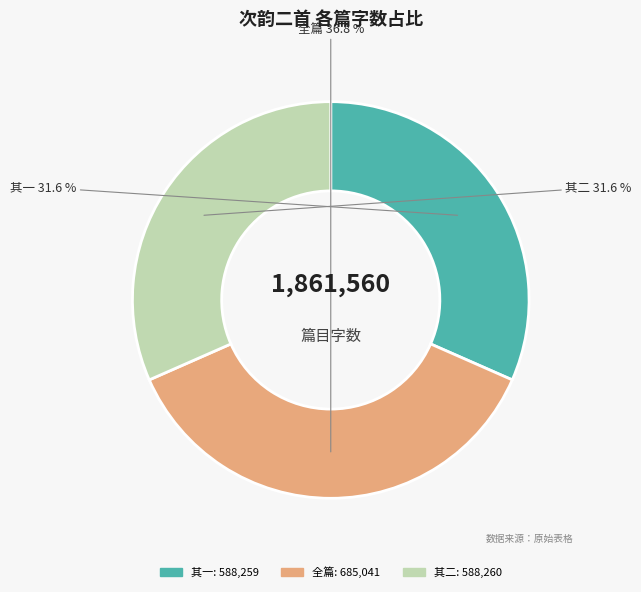

Does any single category account for the majority?

No